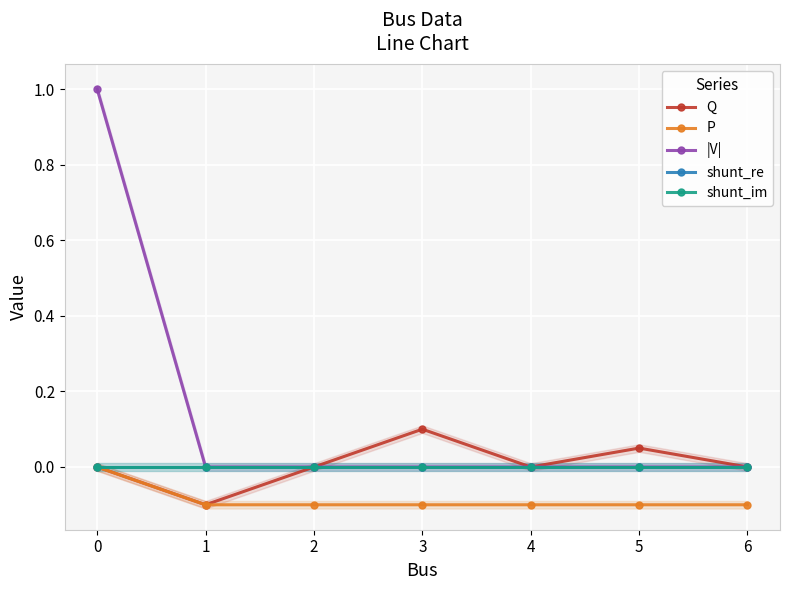

Which category has the lowest value in the P series?

1